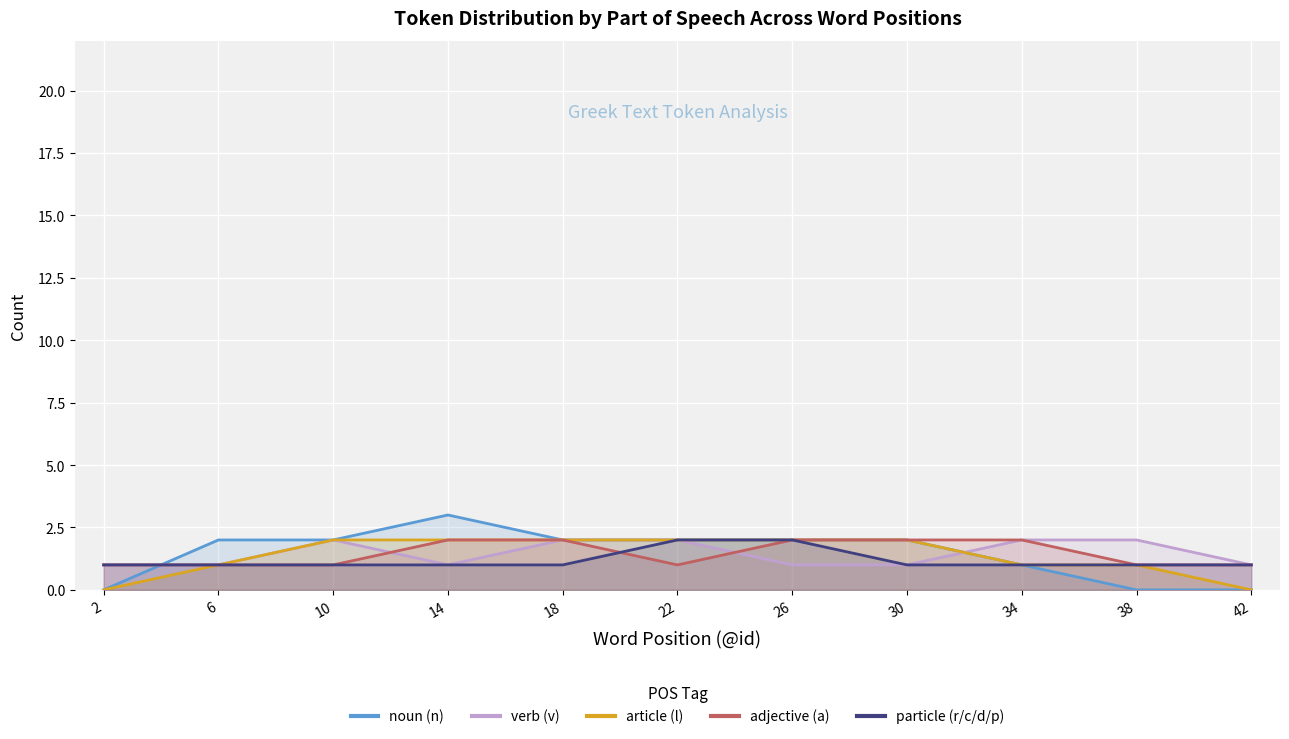

At which label does particle (r/c/d/p) reach its minimum?

2